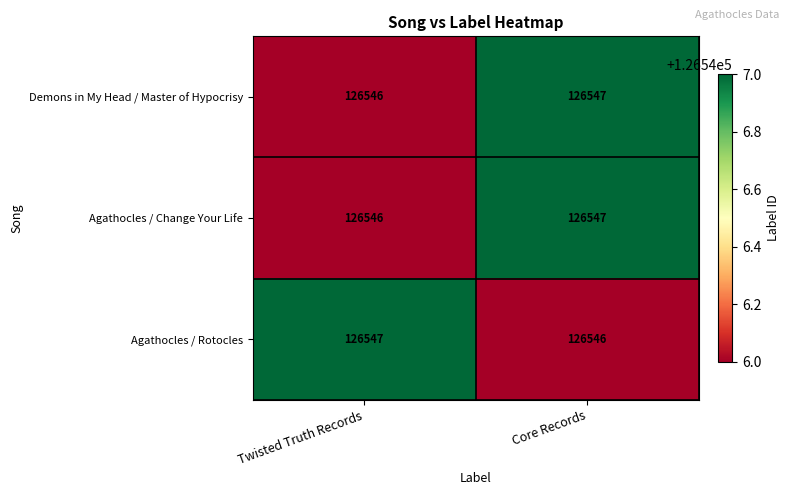

What is the sum of all Agathocles / Change Your Life values?

253093